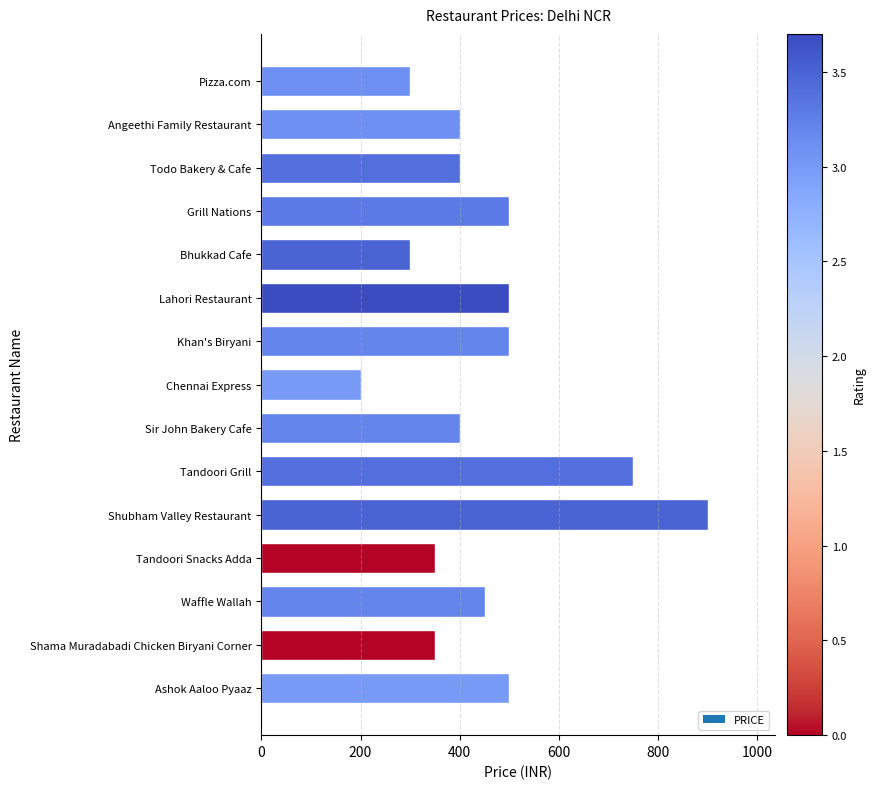

Read the value at Angeethi Family Restaurant, to the nearest 10.

400